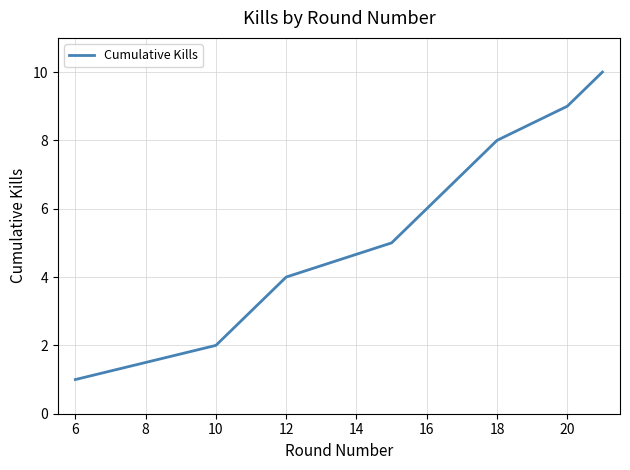

What is the difference between the maximum and minimum values?

9